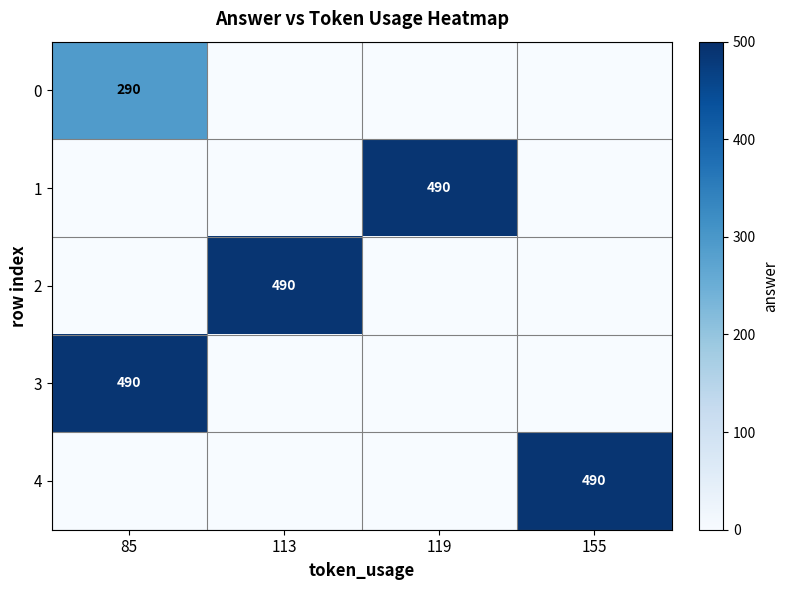

True or false: 0 has a value of 93 at 85.

False